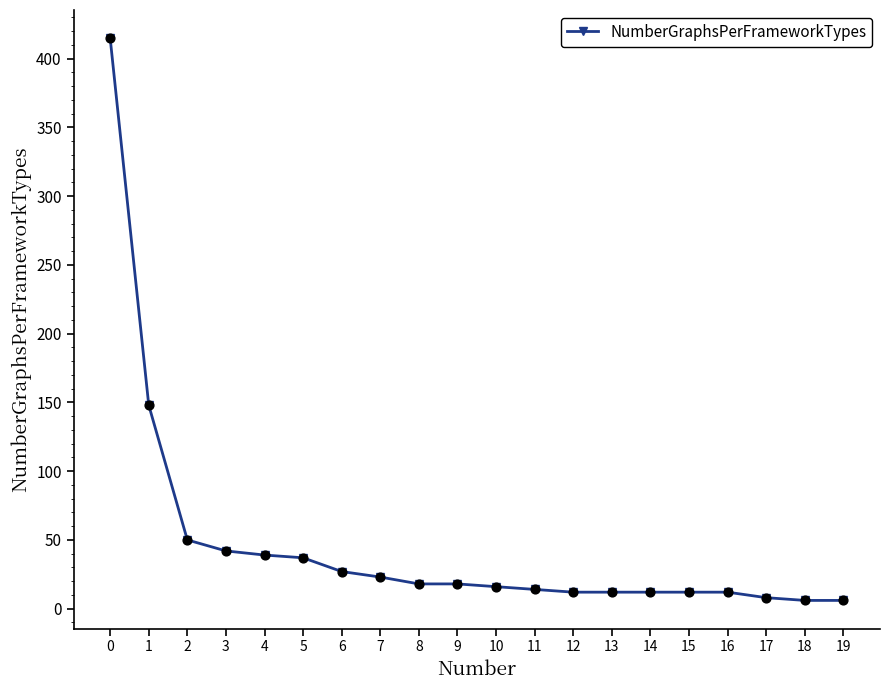

What is the ratio of the value at 3 to the value at 19?

7.0